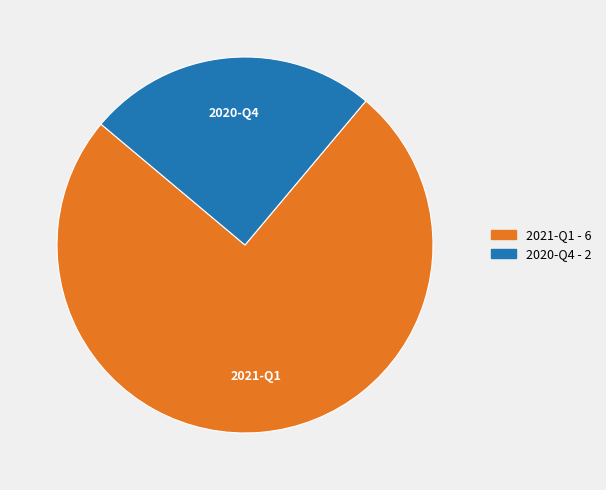

The 2020-Q4 slice represents 11% of the pie. True or false?

False